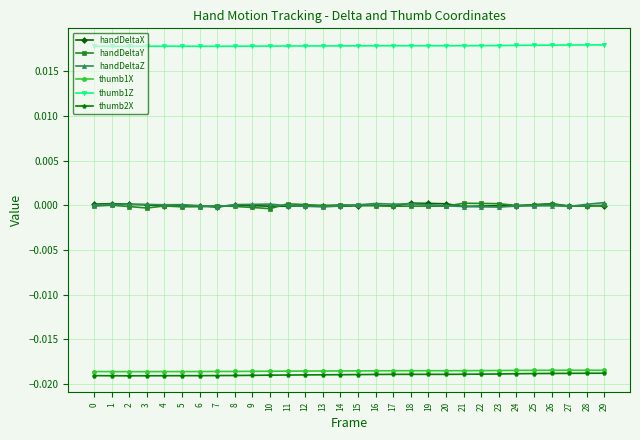

Is the value of handDeltaX at 28 greater than the value of thumb1X at 28?

Yes